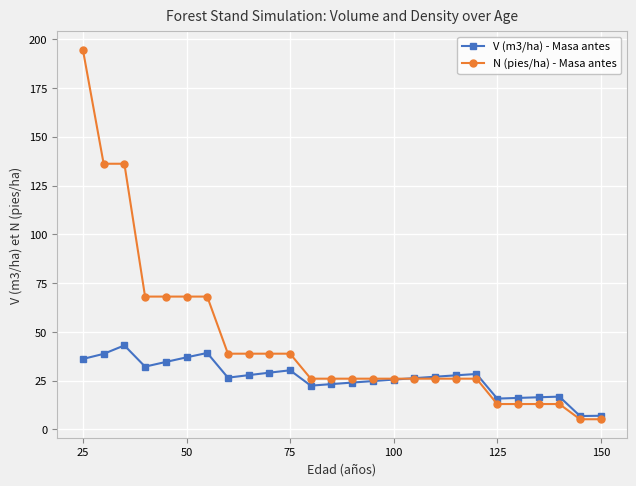

What is the sum of all V (m3/ha) - Masa antes values?

682.8